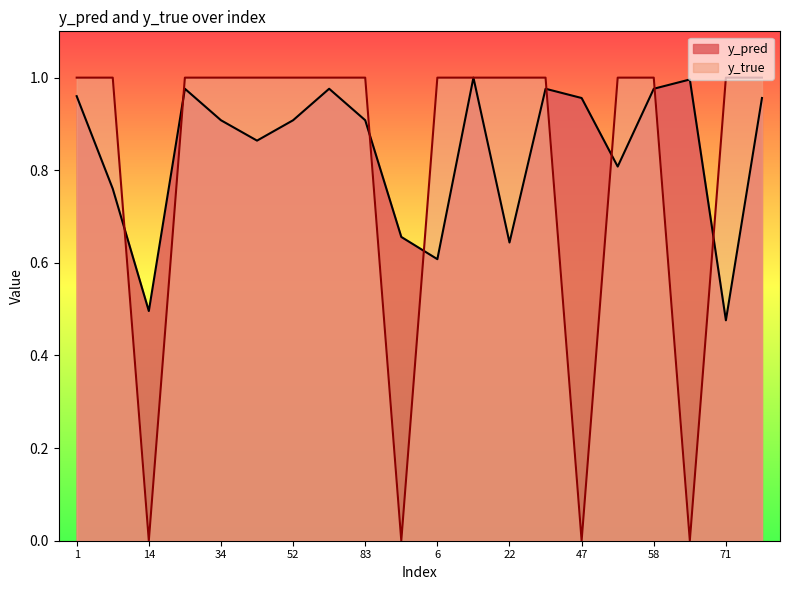

Does the chart display data point markers on the line(s)?

No